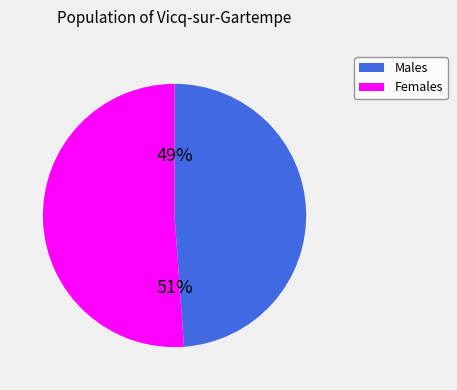

Is there a majority slice in this chart?

Yes